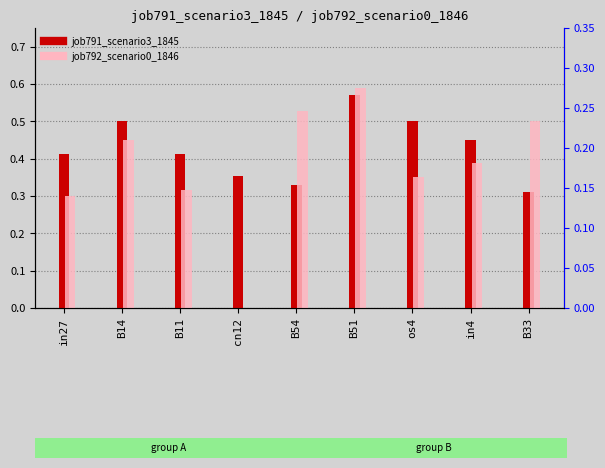

The value of job792_scenario0_1846 at cn12 is -0.1. True or false?

False